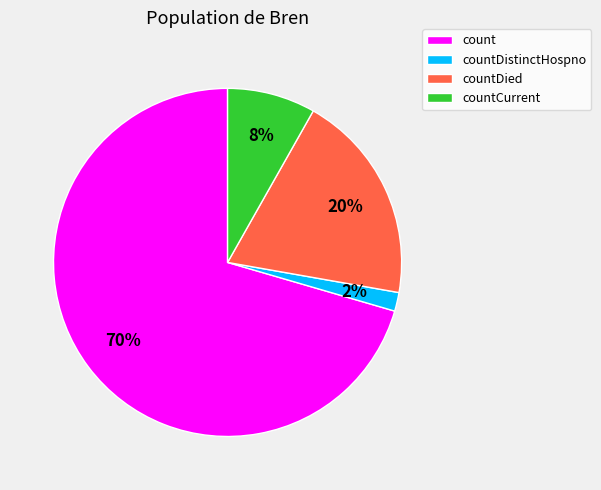

To the nearest percent, what is the average slice percentage?

25%